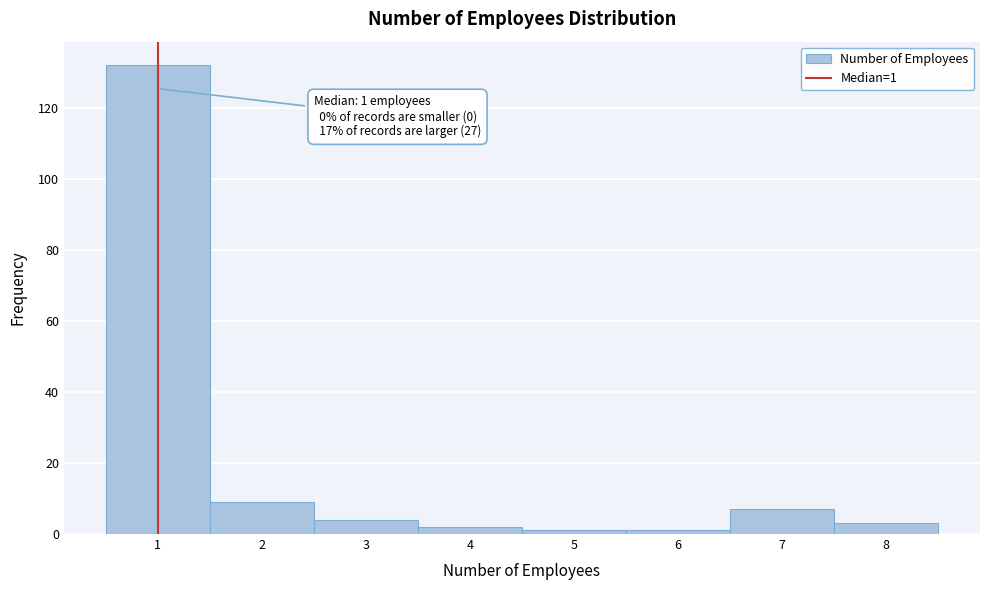

Which range on the x-axis has the tallest bar?

0.5 to 1.5